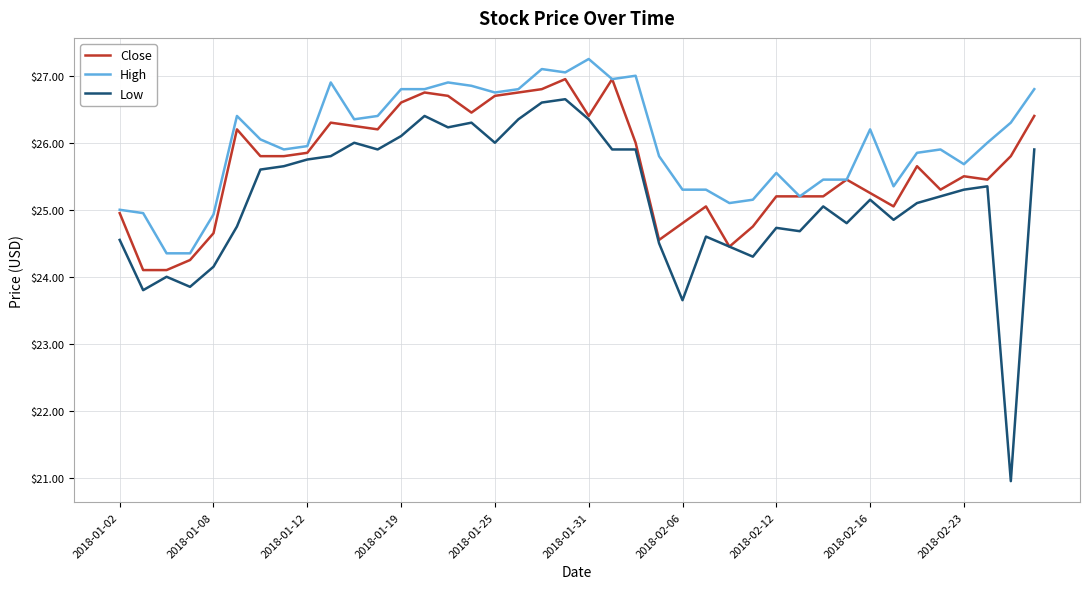

Which series has the largest total across all categories?

High